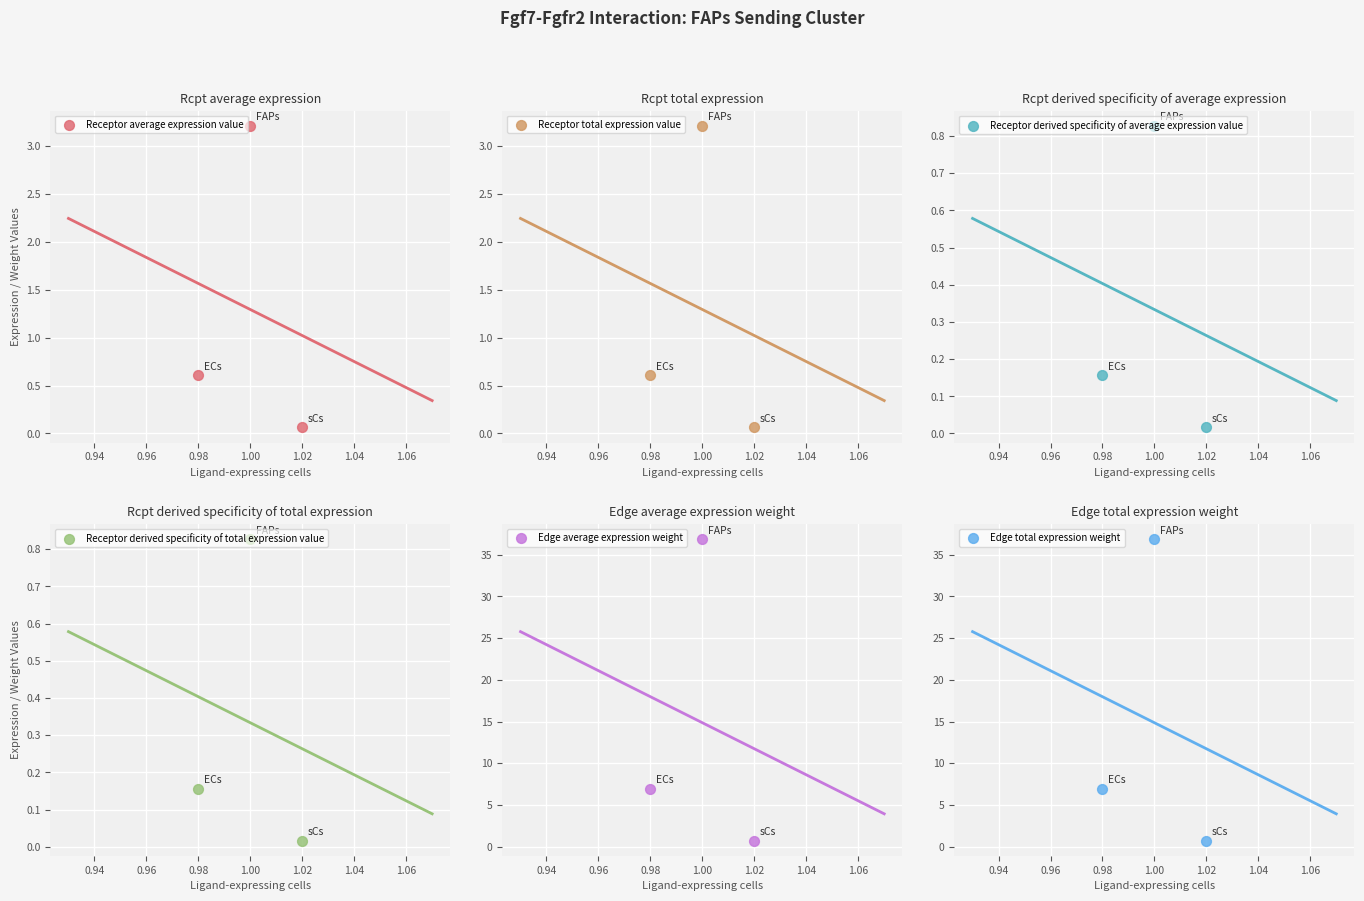

Which series has the largest total across all categories?

Edge average expression weight